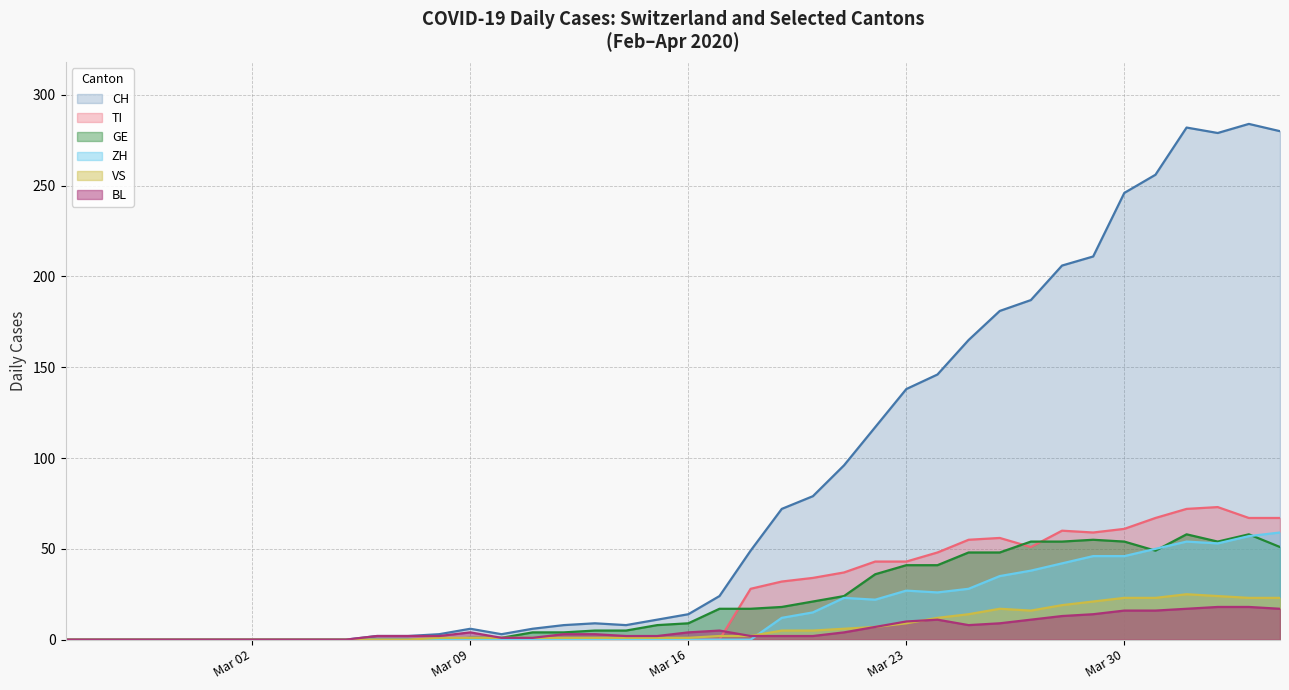

Which series has the widest spread of values?

CH